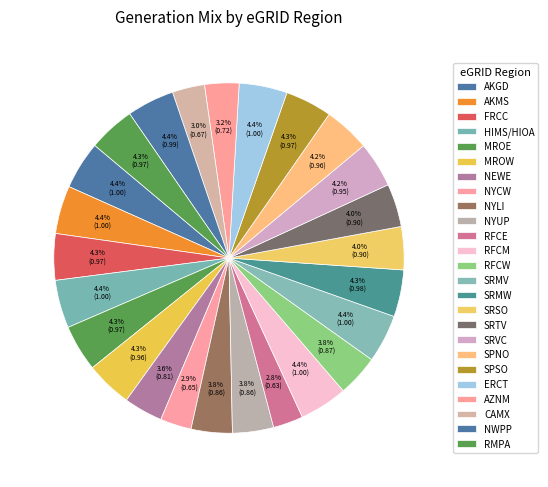

How many slices are in this pie chart?

25